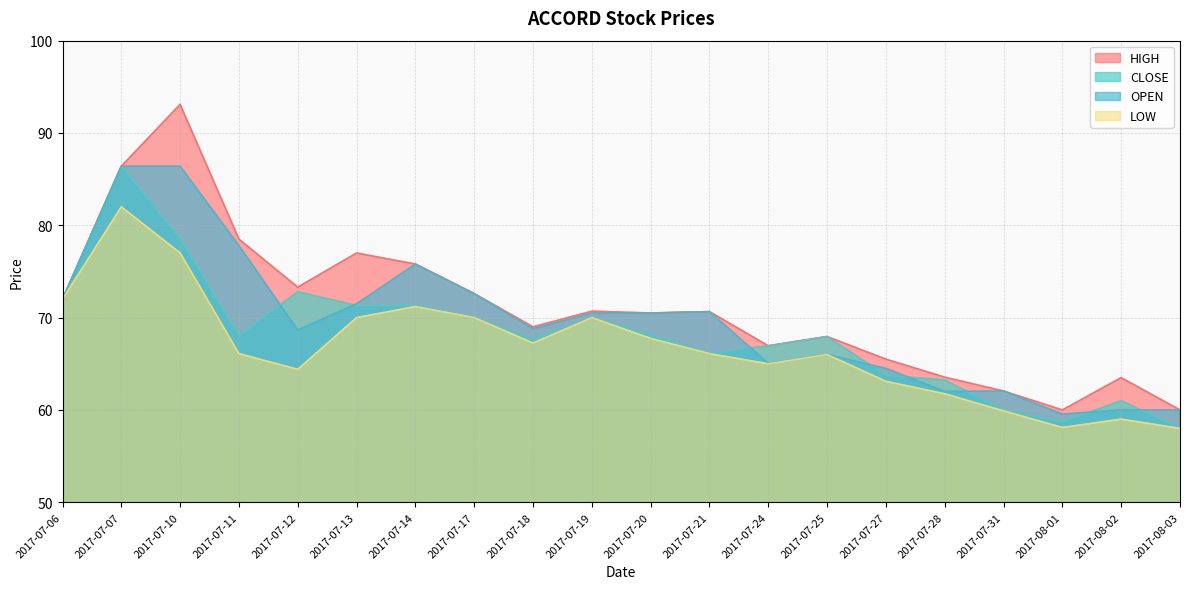

How many lines are shown in the chart?

4